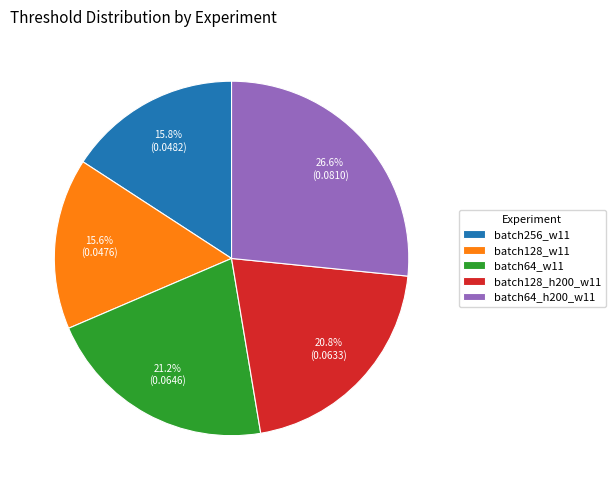

To the nearest percent, what is the difference between the largest and smallest slice percentages?

11%